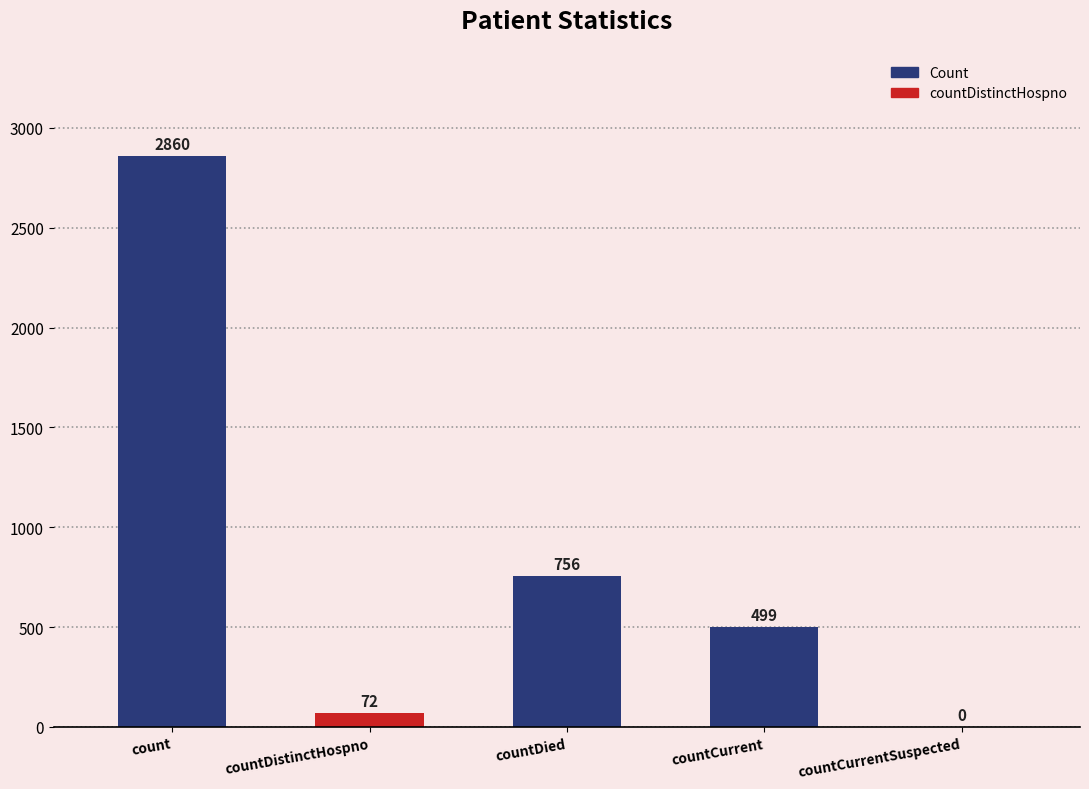

What is the greatest value displayed?

2860